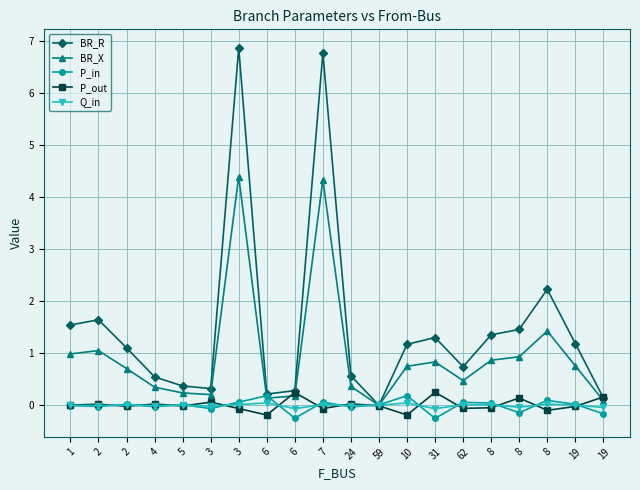

What are all the series names shown in the legend?

BR_R, BR_X, P_in, P_out, Q_in